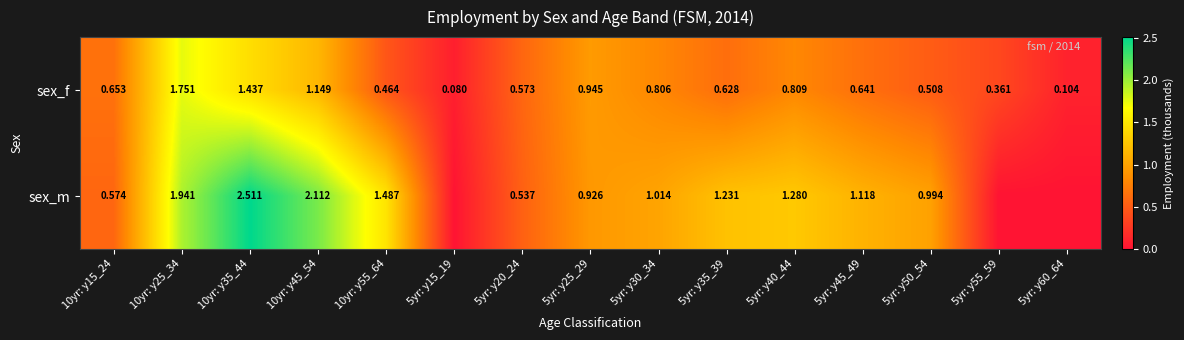

Which series changed the most between 10yr: y15_24 and 5yr: y20_24?

sex_f